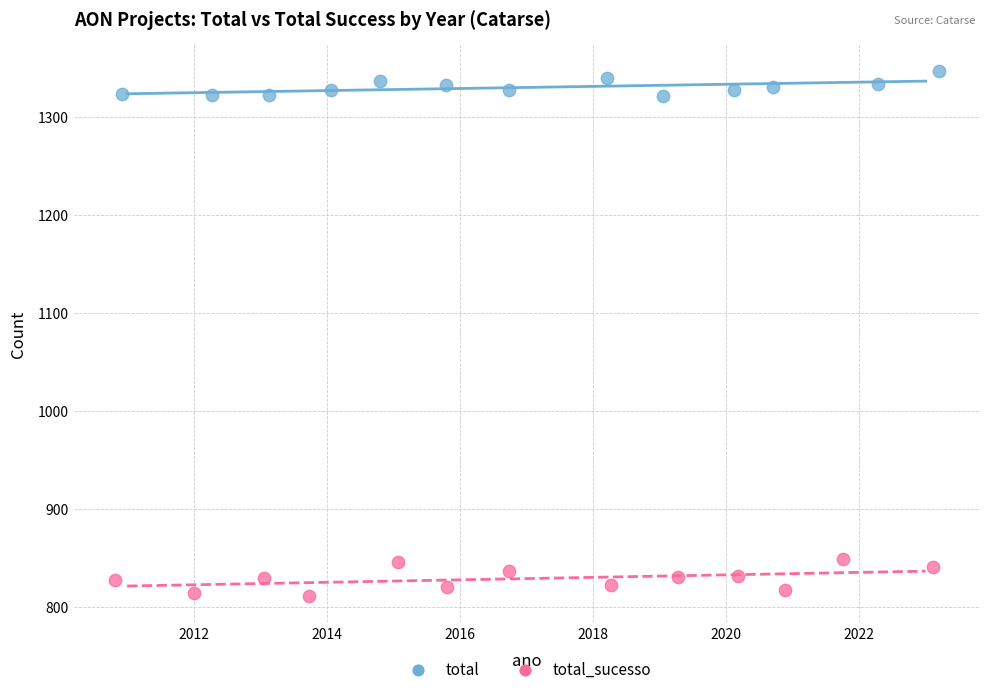

Which series contains the lowest Y value?

total_sucesso